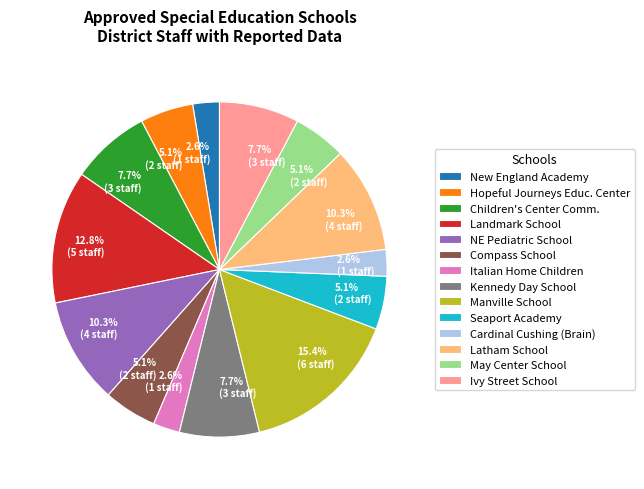

Does any single category account for the majority?

No